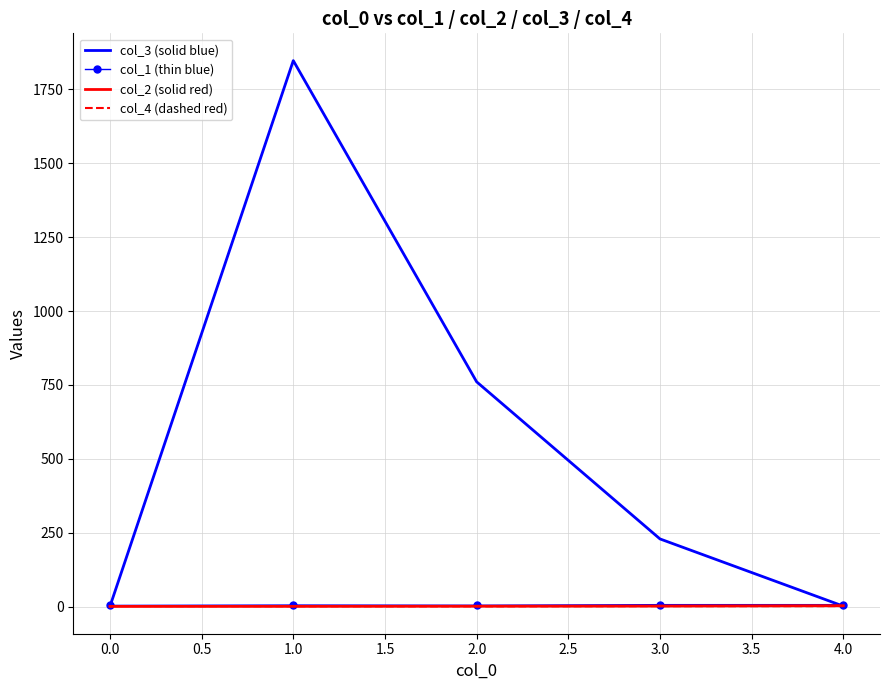

How many times do col_4 (dashed red) and col_2 (solid red) cross each other?

1